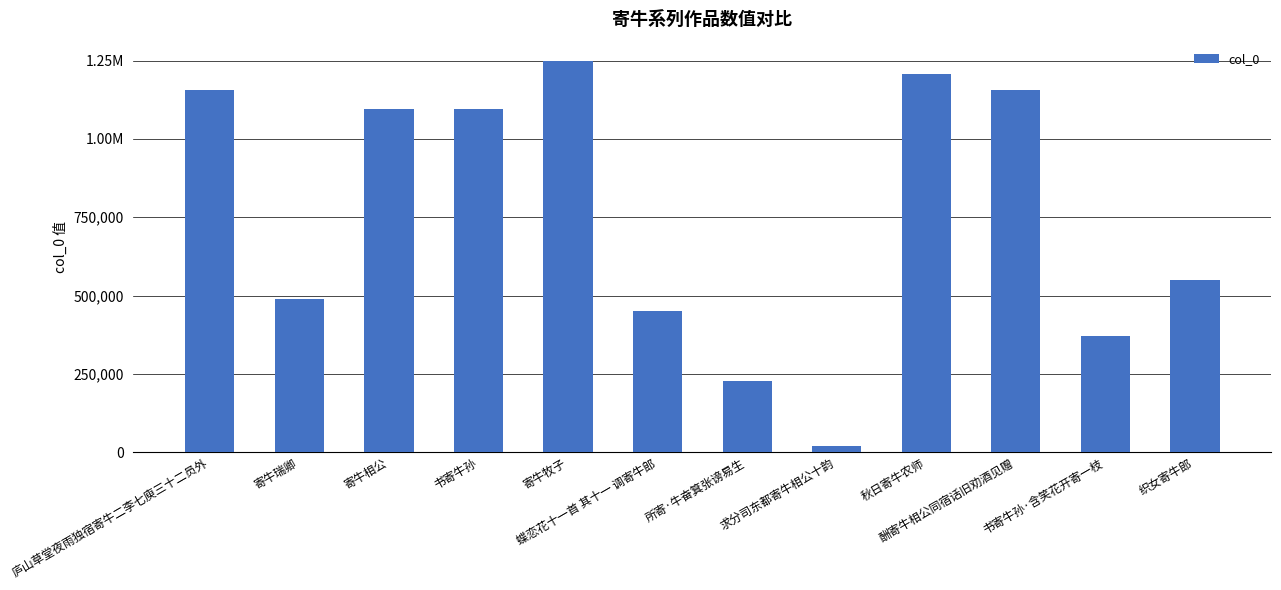

Which label corresponds to the smallest value in the chart?

求分司东都寄牛相公十韵